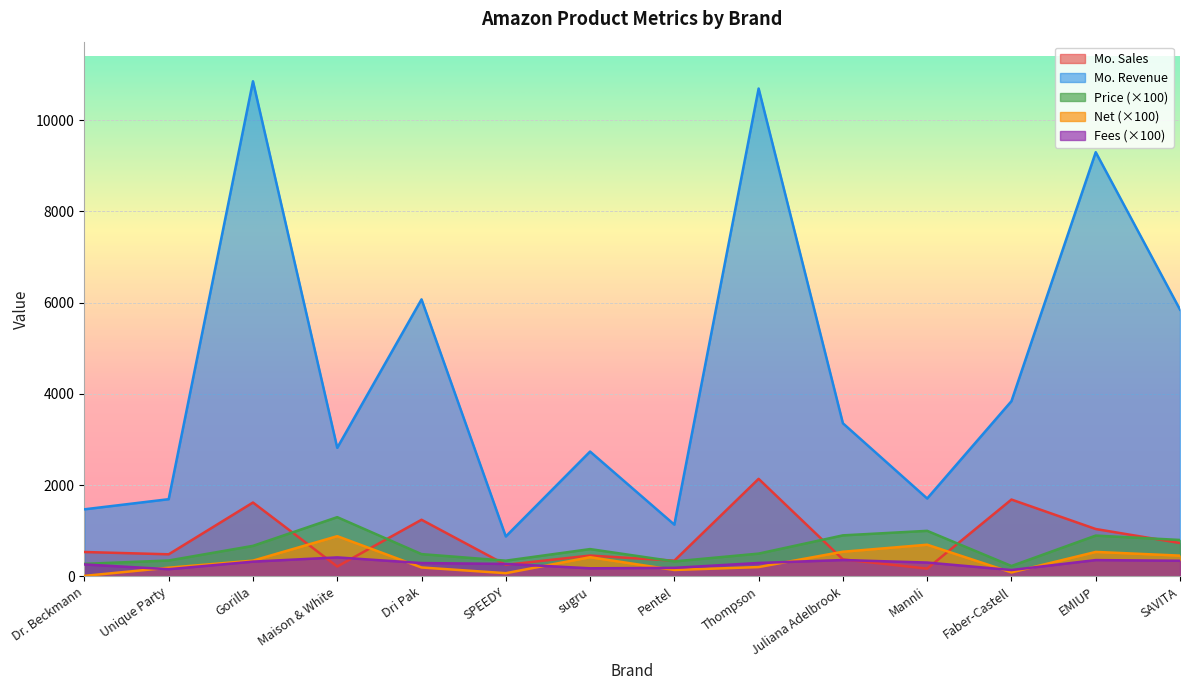

The Fees series shows 140.0 at Faber-Castell. True or false?

True